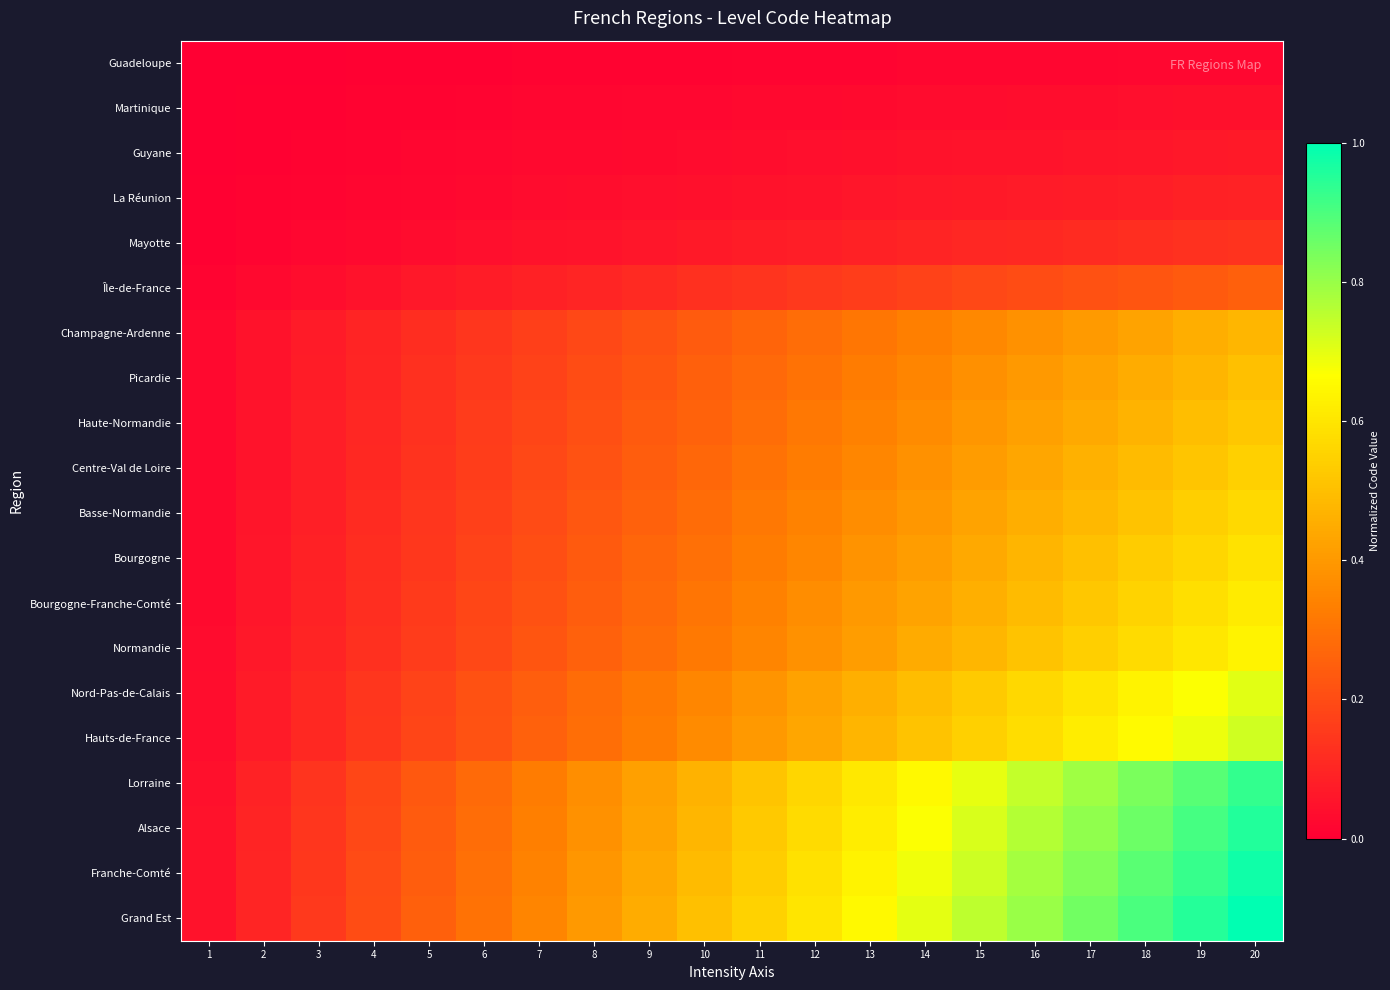

Which series has the largest range (max minus min)?

Grand Est